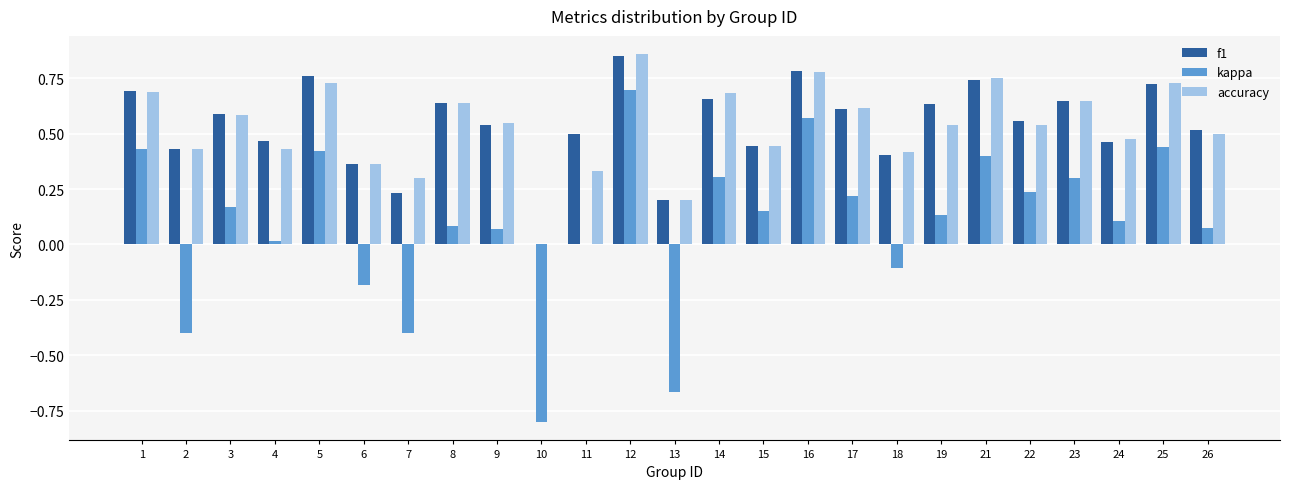

How many f1 values are between 0 and 1?

25